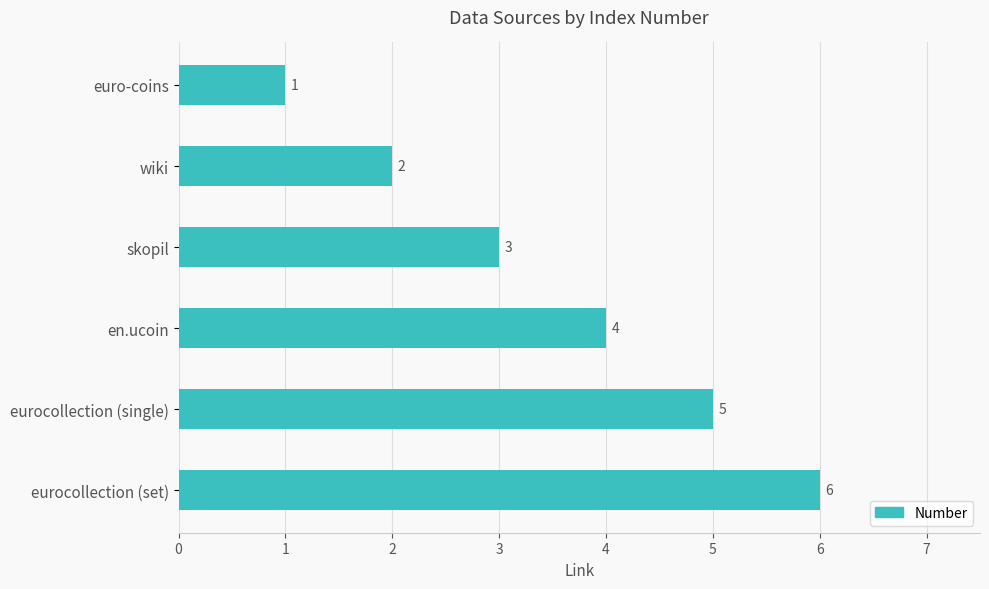

What position from the bottom is wiki?

5